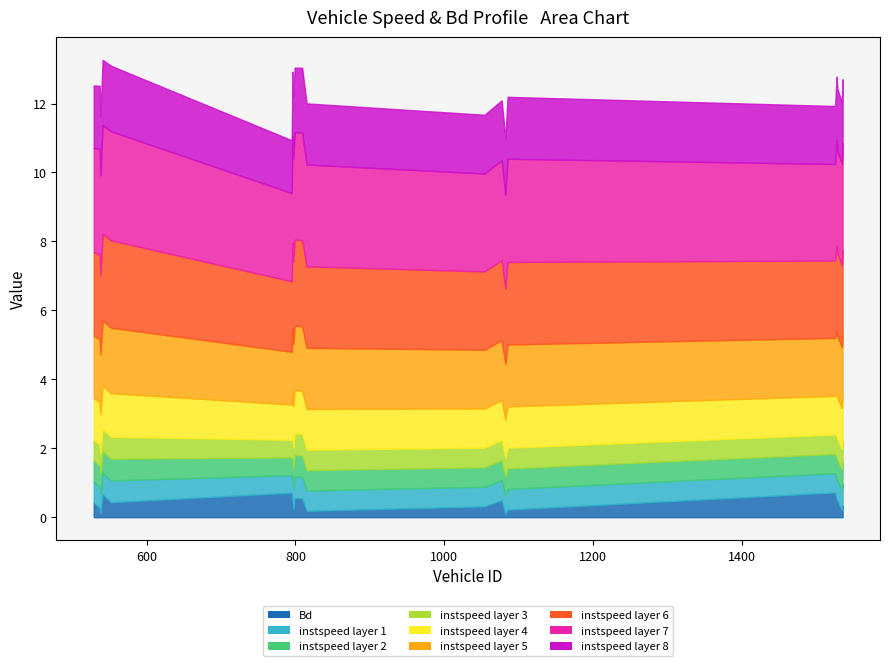

In Bd, how many points are lower than both neighbors (excluding endpoints)?

6